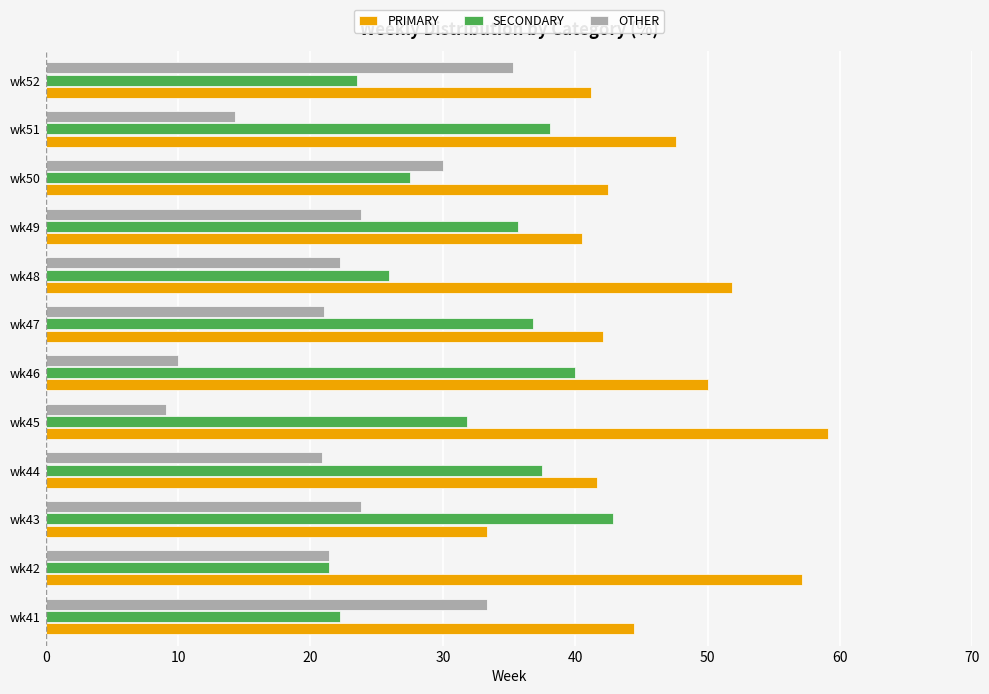

At how many categories does at least one series exceed 46?

5